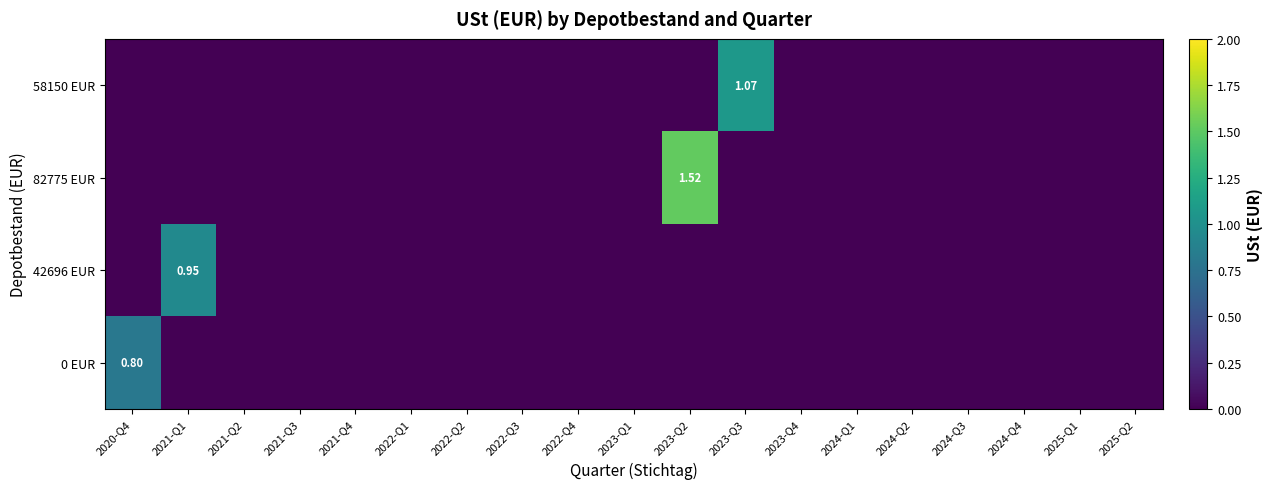

How many series are shown in this chart?

4